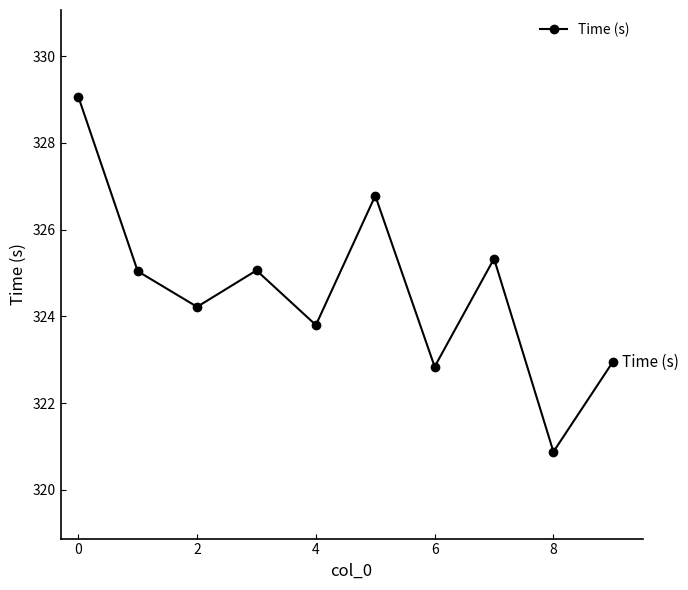

What is the value of the 3rd point from the left?

324.2